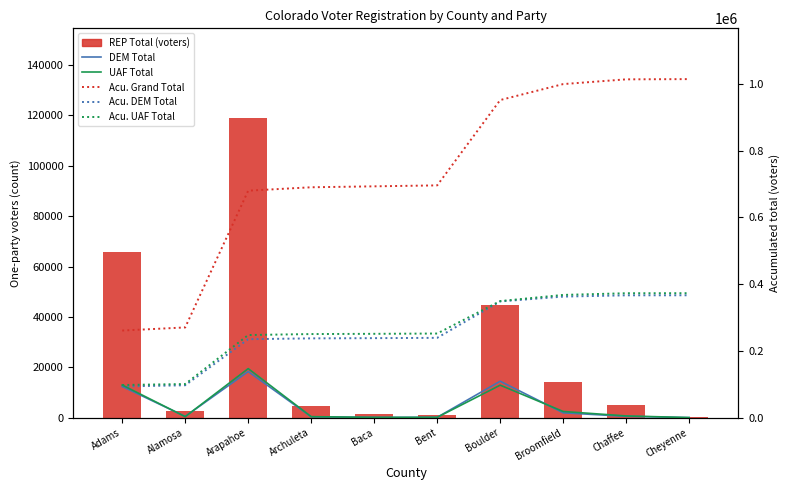

What is the average value of the REP Total (voters) series?

25917